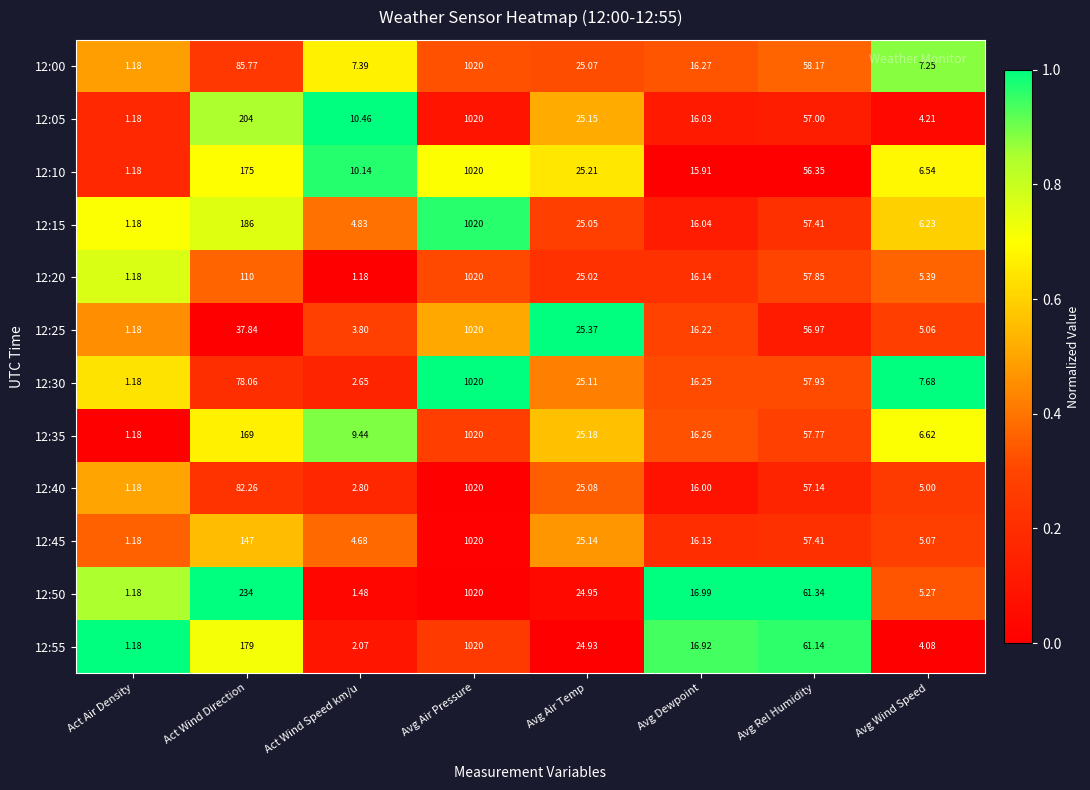

List the labels in order of 12:30 value, largest first.

Avg Air Pressure, Act Wind Direction, Avg Rel Humidity, Avg Air Temp, Avg Dewpoint, Avg Wind Speed, Act Wind Speed km/u, Act Air Density